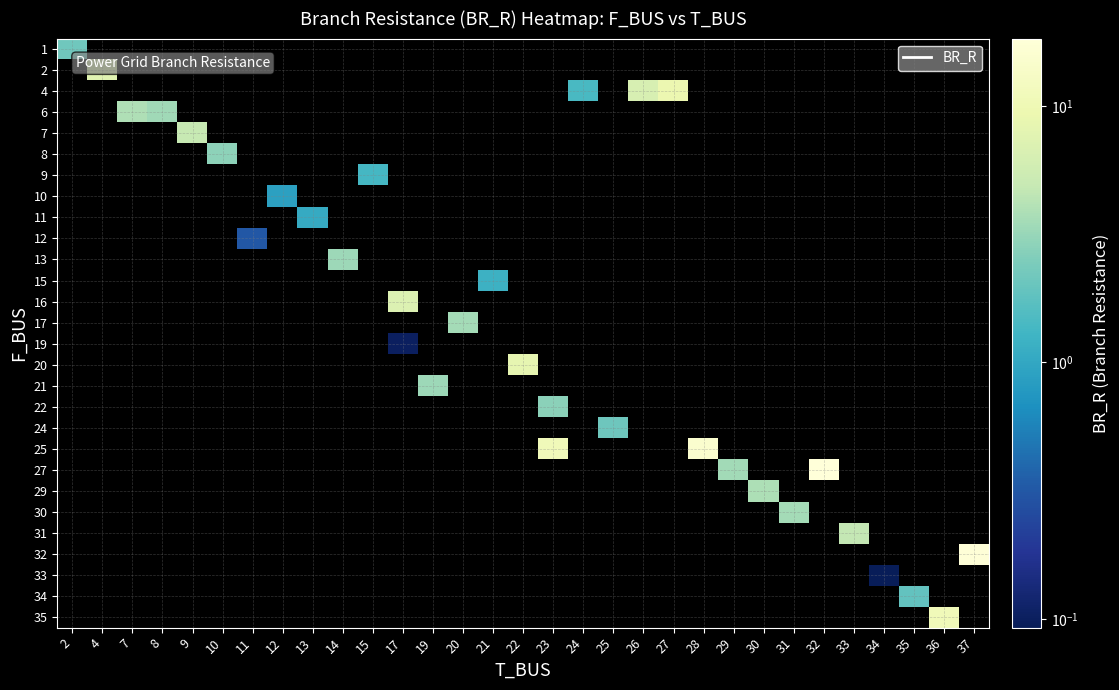

At how many categories does at least one series exceed 11?

3